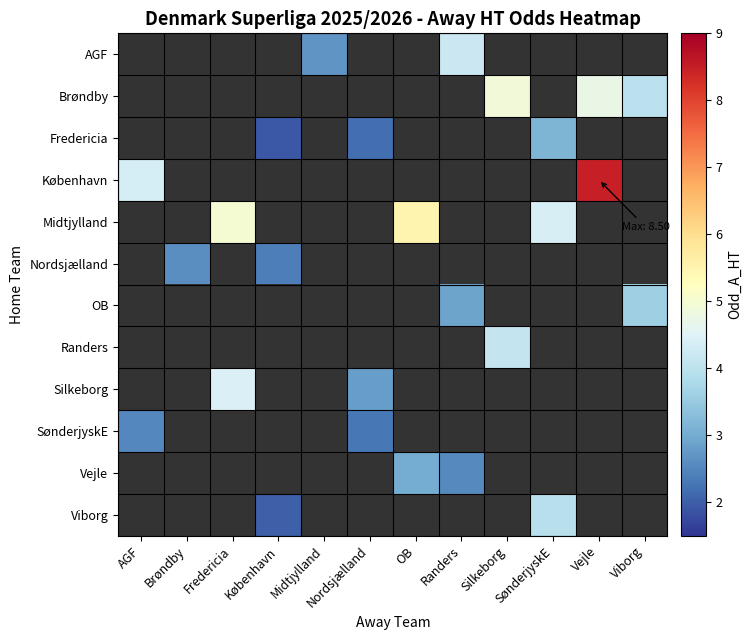

Which category has the highest value across all series?

Vejle